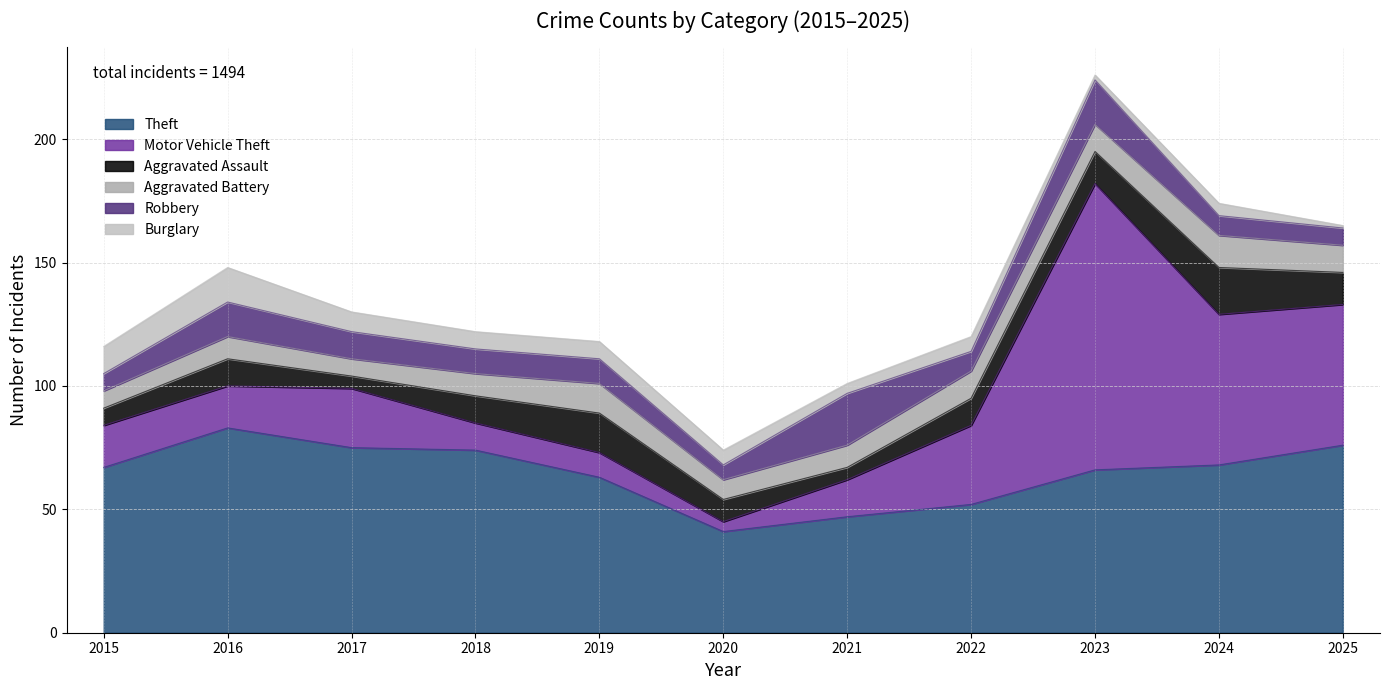

Reading left to right, transcribe all the data shown in this chart.

Theft: 2015=67	2016=83	2017=75	2018=74	2019=63	2020=41	2021=47	2022=52	2023=66	2024=68	2025=76
Motor Vehicle Theft: 2015=17	2016=17	2017=24	2018=11	2019=10	2020=4	2021=15	2022=32	2023=116	2024=61	2025=57
Aggravated Assault: 2015=7	2016=11	2017=5	2018=11	2019=16	2020=9	2021=5	2022=11	2023=13	2024=19	2025=13
Aggravated Battery: 2015=7	2016=9	2017=7	2018=9	2019=12	2020=8	2021=9	2022=11	2023=11	2024=13	2025=11
Robbery: 2015=7	2016=14	2017=11	2018=10	2019=10	2020=6	2021=21	2022=8	2023=18	2024=8	2025=7
Burglary: 2015=11	2016=14	2017=8	2018=7	2019=7	2020=6	2021=4	2022=6	2023=2	2024=5	2025=1